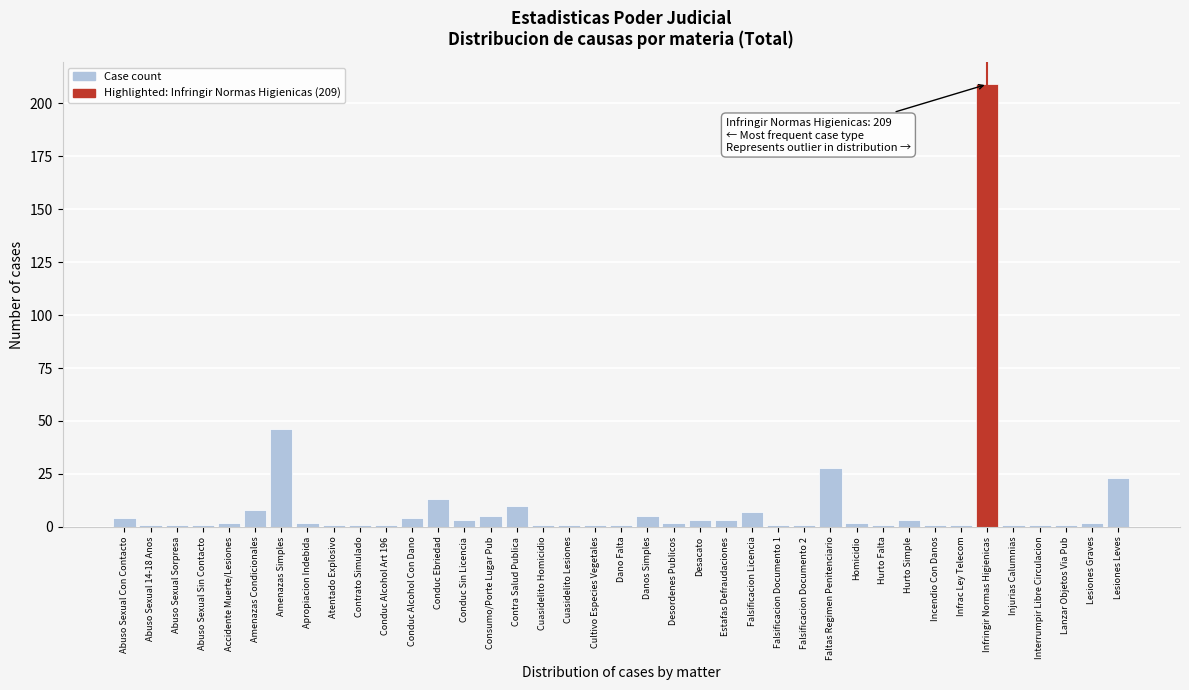

Which label corresponds to the largest value in the chart?

Infringir Normas Higienicas